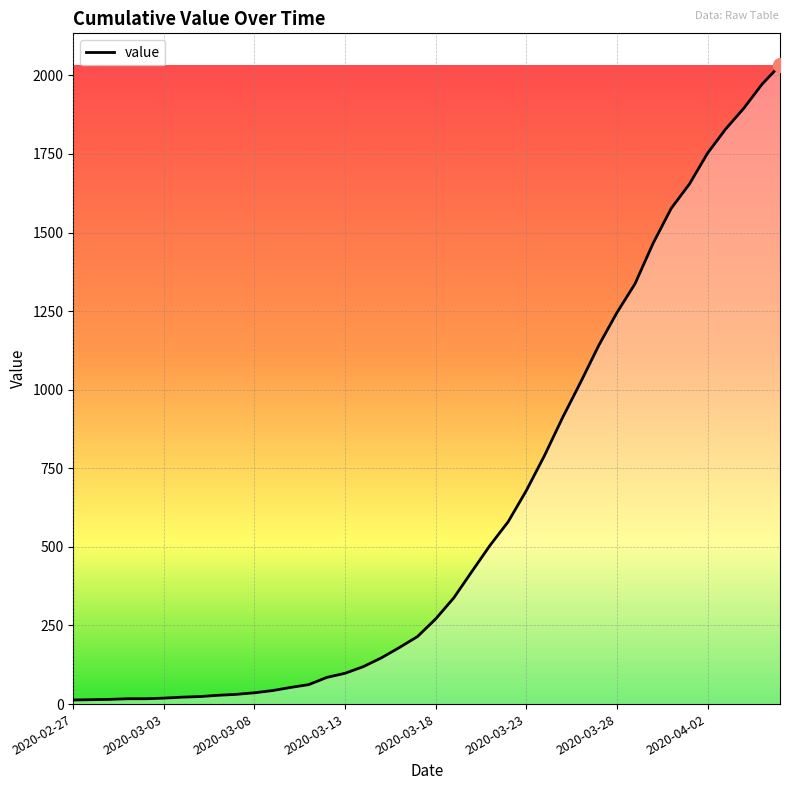

What is the greatest value displayed?

2032